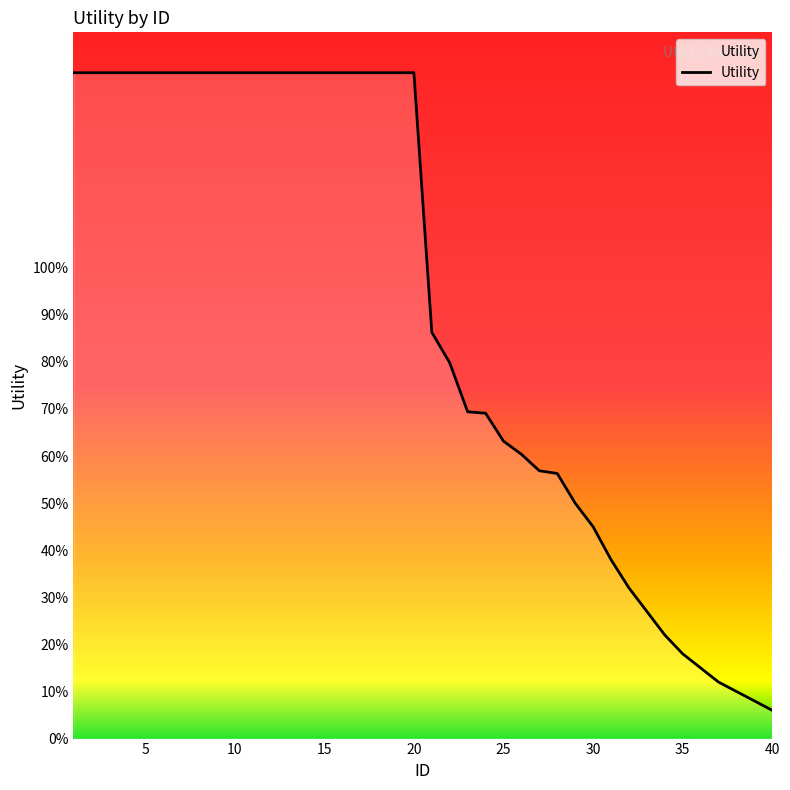

Reading right to left, extract all data points from this chart.

0.1	0.1	0.1	0.1	0.1	0.2	0.2	0.3	0.3	0.4	0.5	0.5	0.6	0.6	0.6	0.6	0.7	0.7	0.8	0.9	1.4	1.4	1.4	1.4	1.4	1.4	1.4	1.4	1.4	1.4	1.4	1.4	1.4	1.4	1.4	1.4	1.4	1.4	1.4	1.4